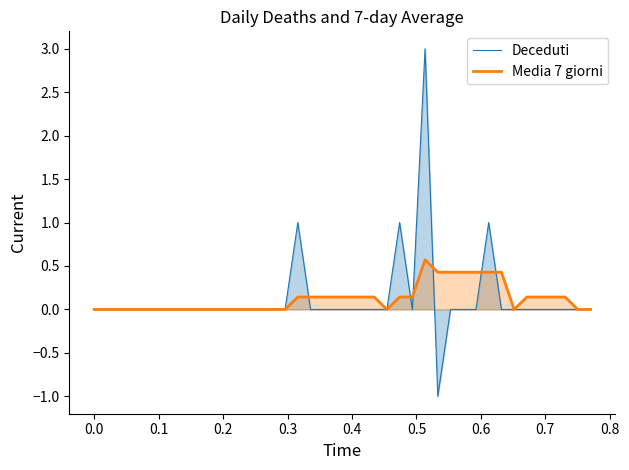

How many positive values does the Media 7 giorni series have?

20